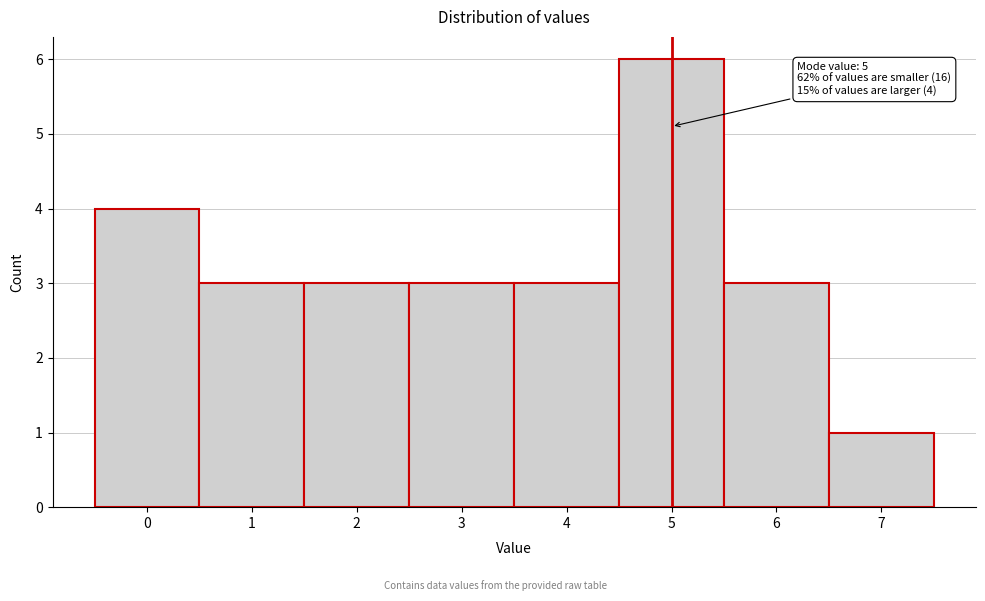

Over which range of the x-axis is the bar tallest?

4.5 to 5.5